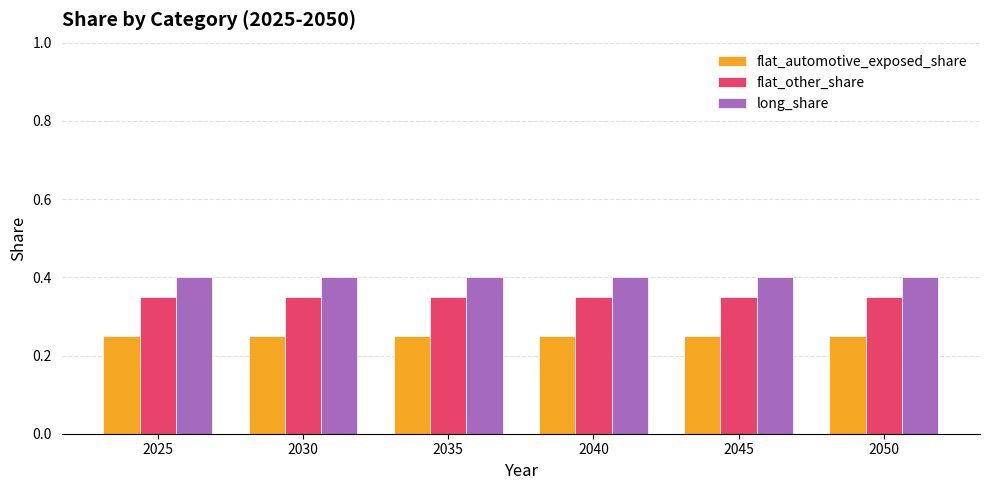

Is it true that flat_automotive_exposed_share equals 0.1 at 2045?

False